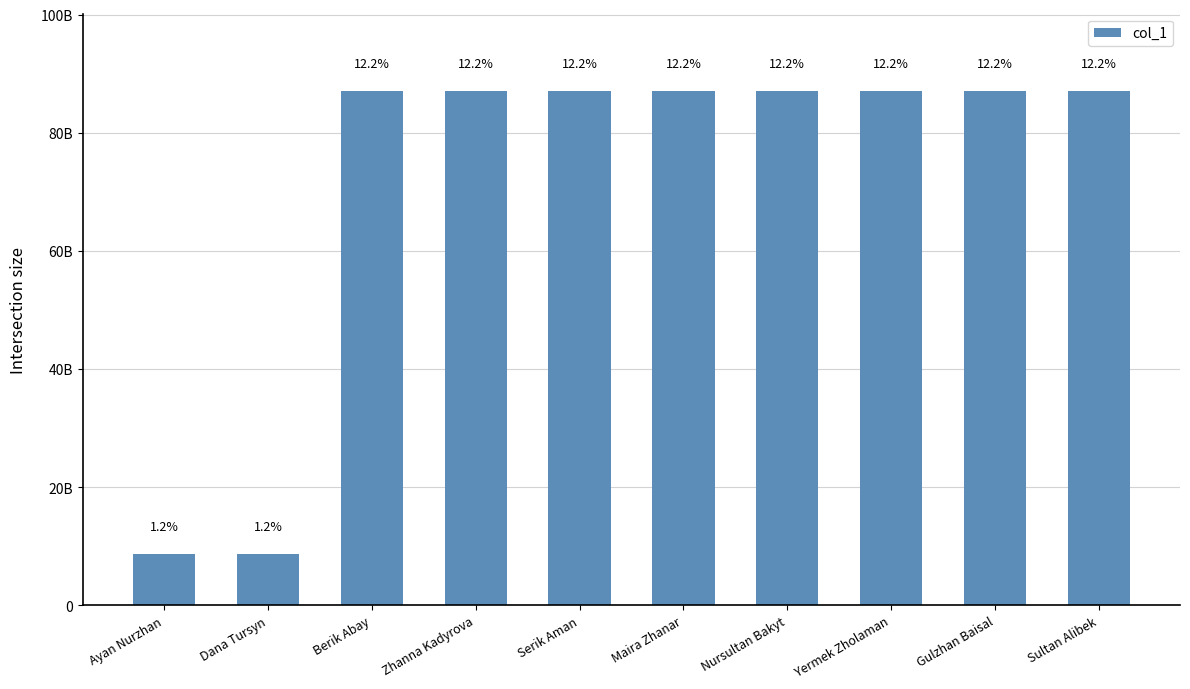

Are the bars horizontal?

No